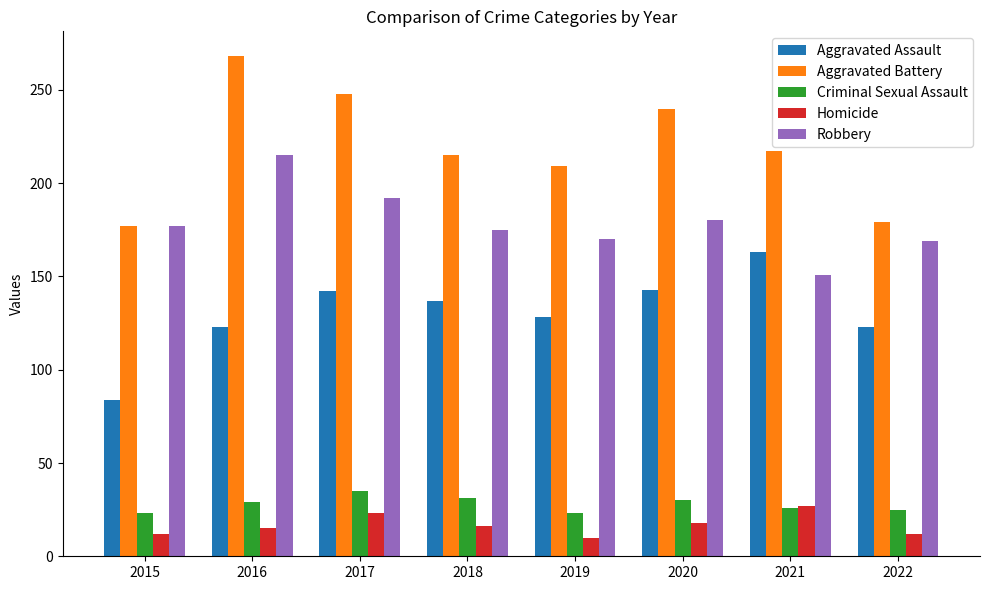

What is the difference between the maximum and minimum values in the Criminal Sexual Assault series?

12